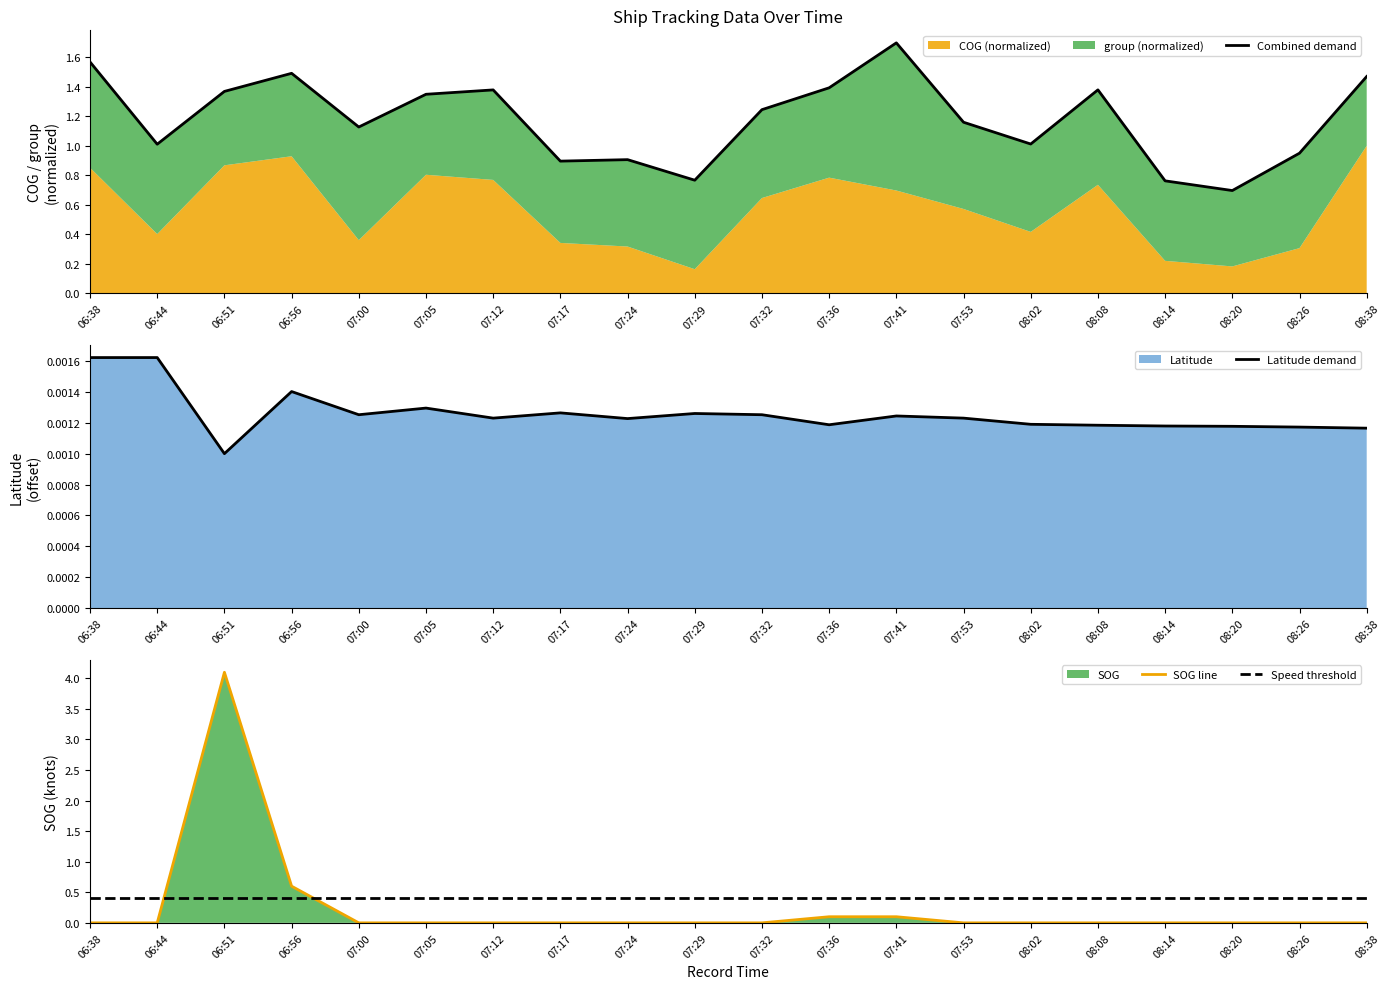

What is the difference between the highest and lowest values at 06:44?

1.0